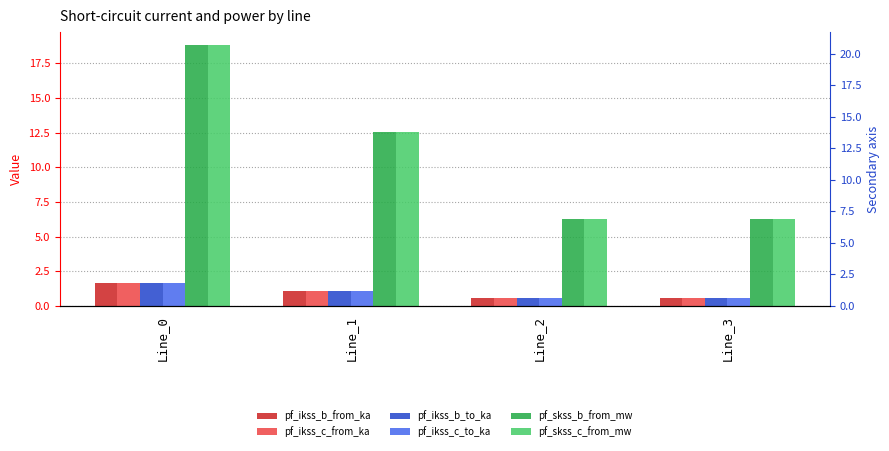

Which series has the widest spread of values?

pf_skss_b_from_mw